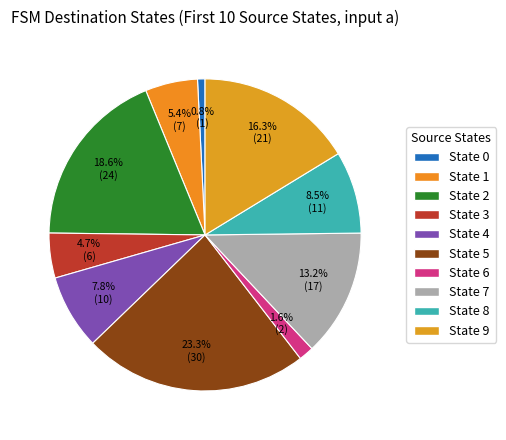

Which category has the smallest portion of the pie?

State 0